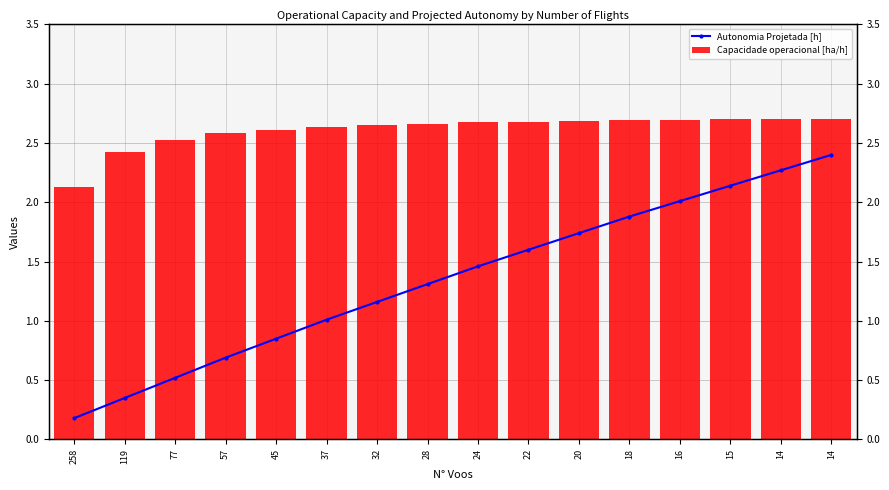

What is the difference between the highest and lowest values at 15?

0.6